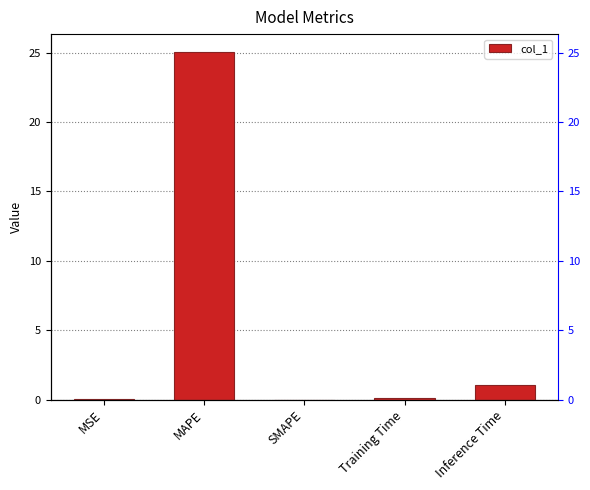

How many bars are there in total?

5